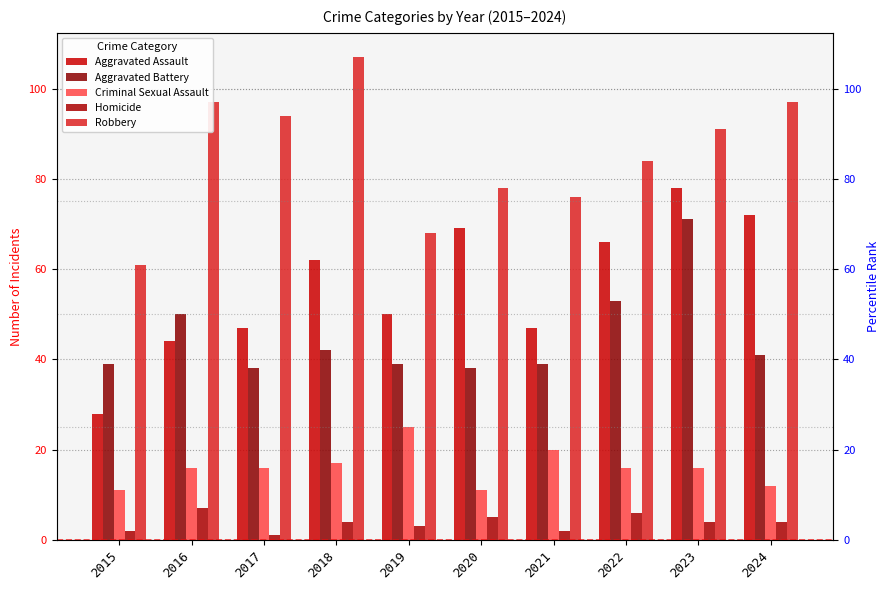

Between 2017 and 2018, which series saw the biggest shift?

Aggravated Assault